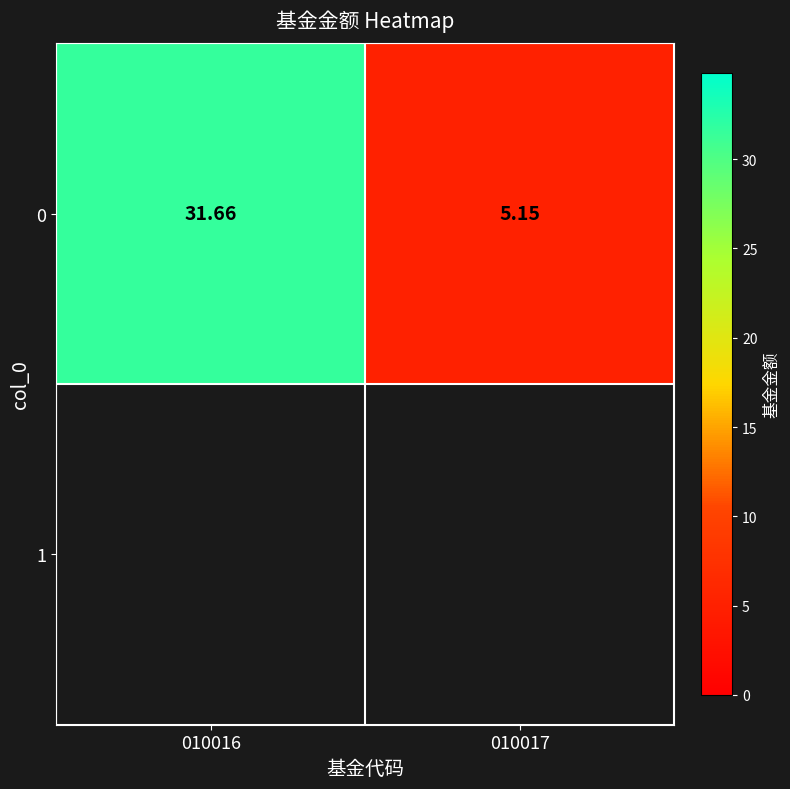

The value at 010016 is 31.7. True or false?

True